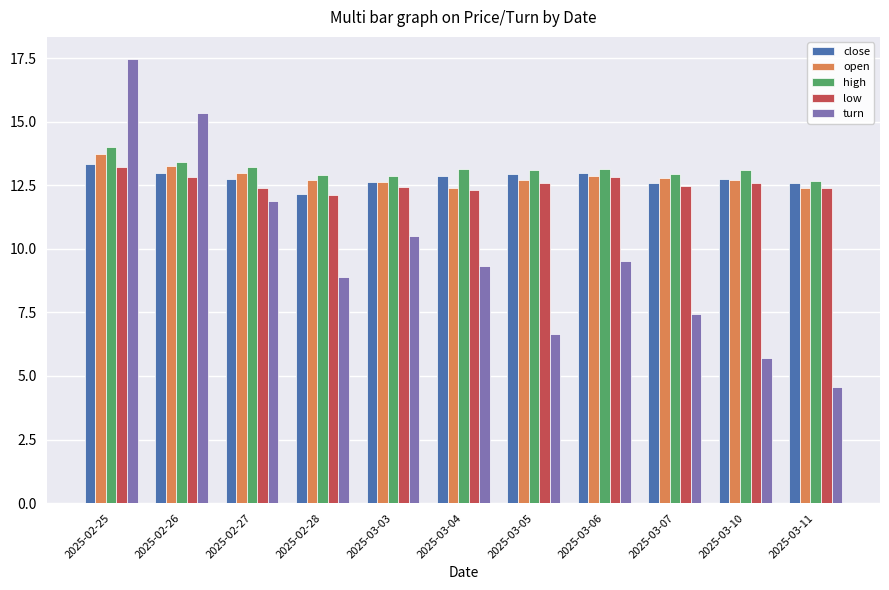

What is the value of the low bar at the 6th from the left?

12.3